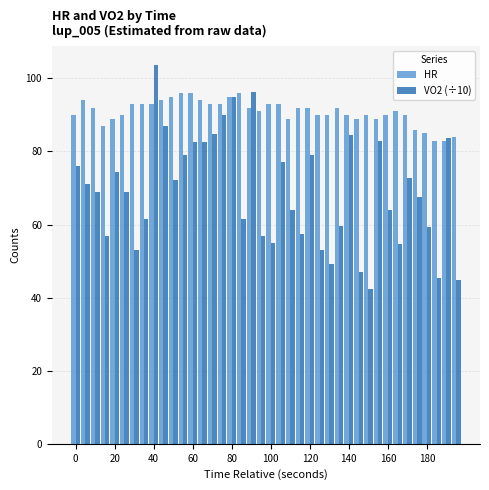

Which series has the widest spread of values?

VO2 (÷10)